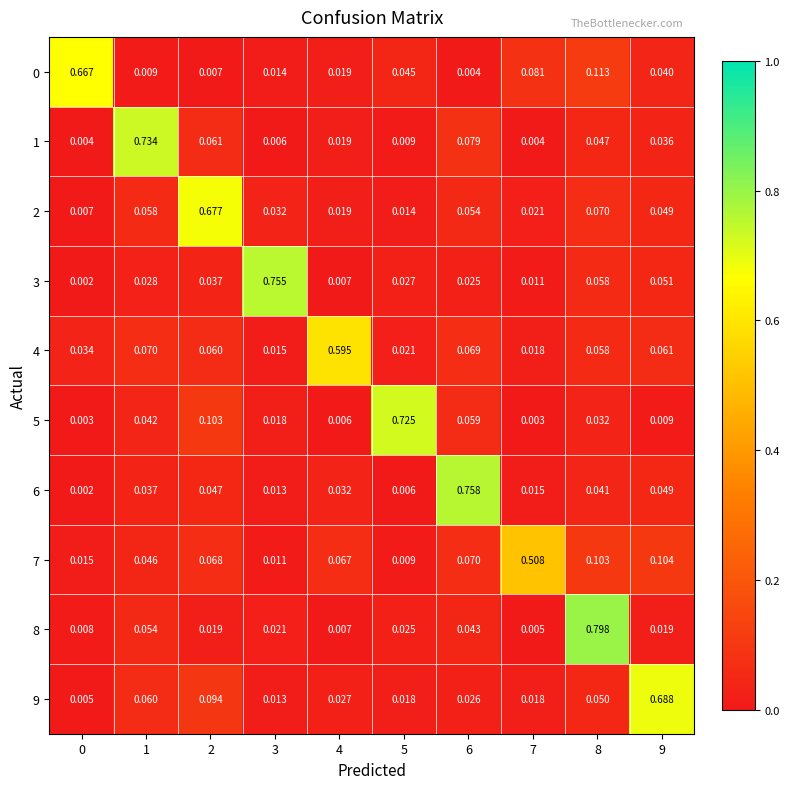

Rank the series at 4 from lowest to highest value.

5, 3, 8, 0, 2, 1, 9, 6, 7, 4